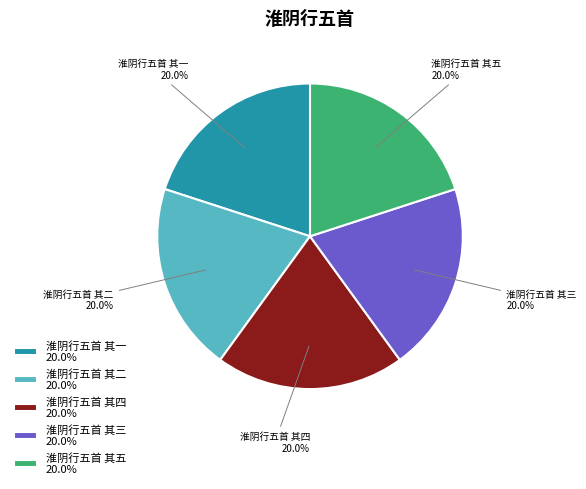

How many slices are in this pie chart?

5